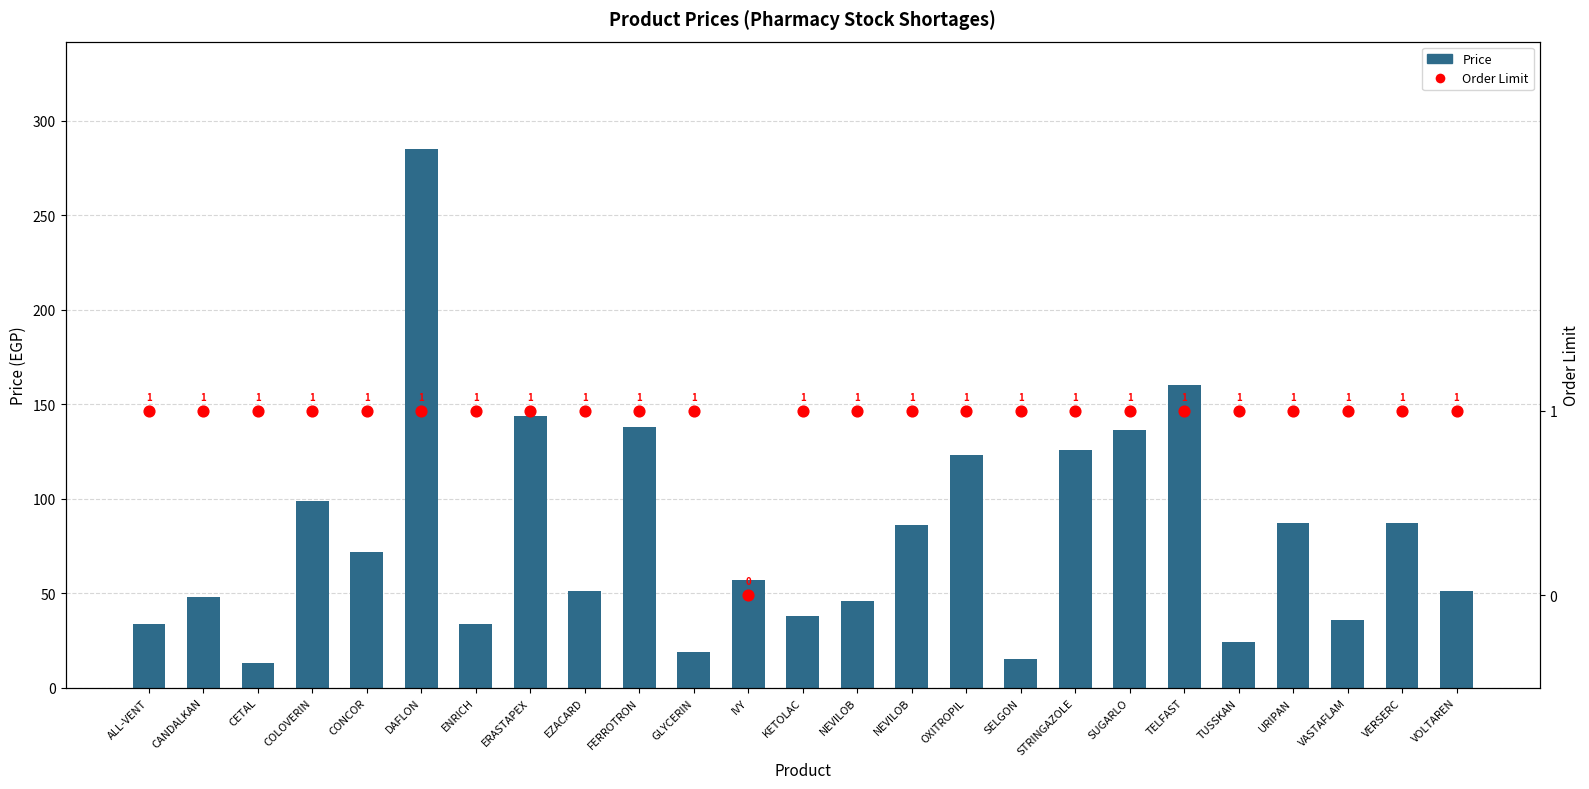

What is the total value across all series at IVY?

57.0